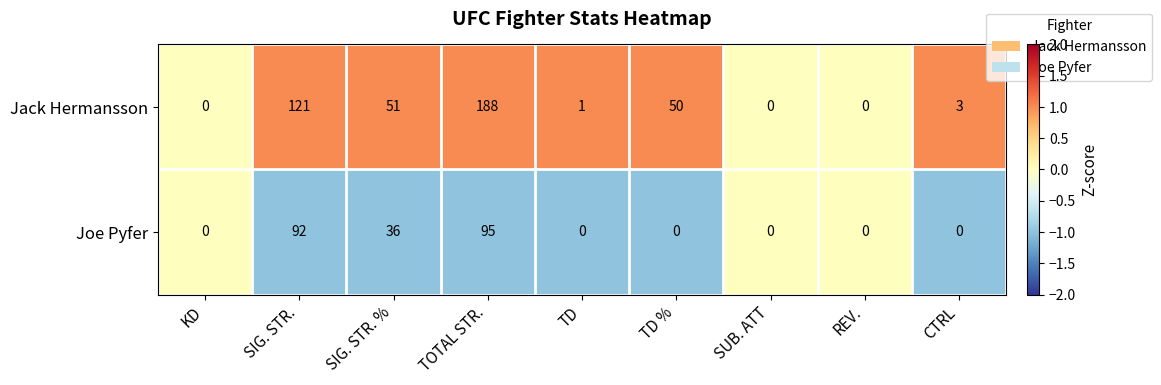

What is the highest value of the Jack Hermansson series?

188